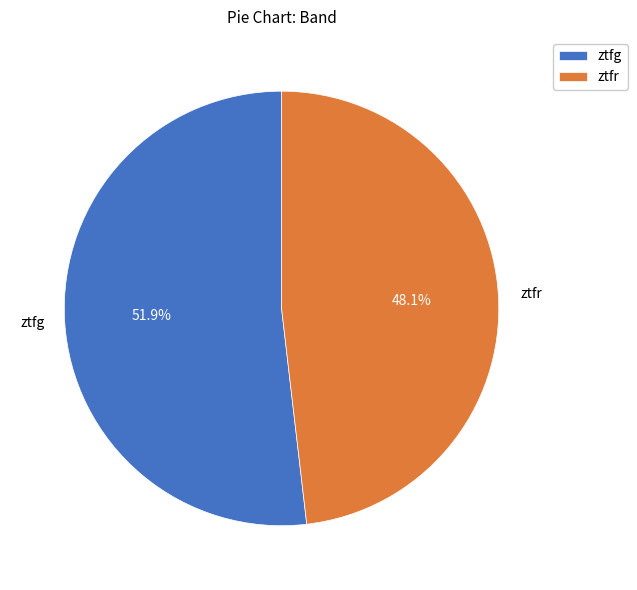

To the nearest percent, what is the difference between the largest and smallest slice percentages?

4%